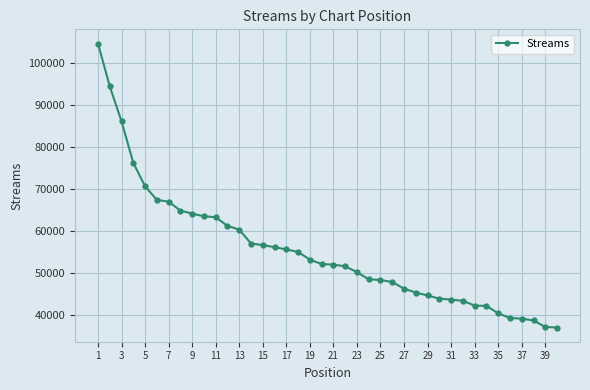

What is the minimum value shown in the chart?

37112